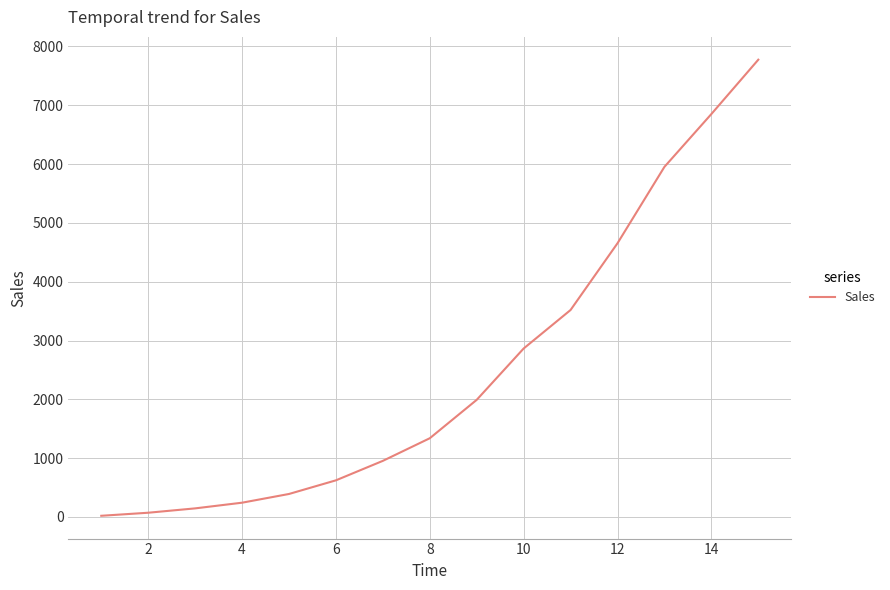

What is the maximum value shown in the chart?

7774.4